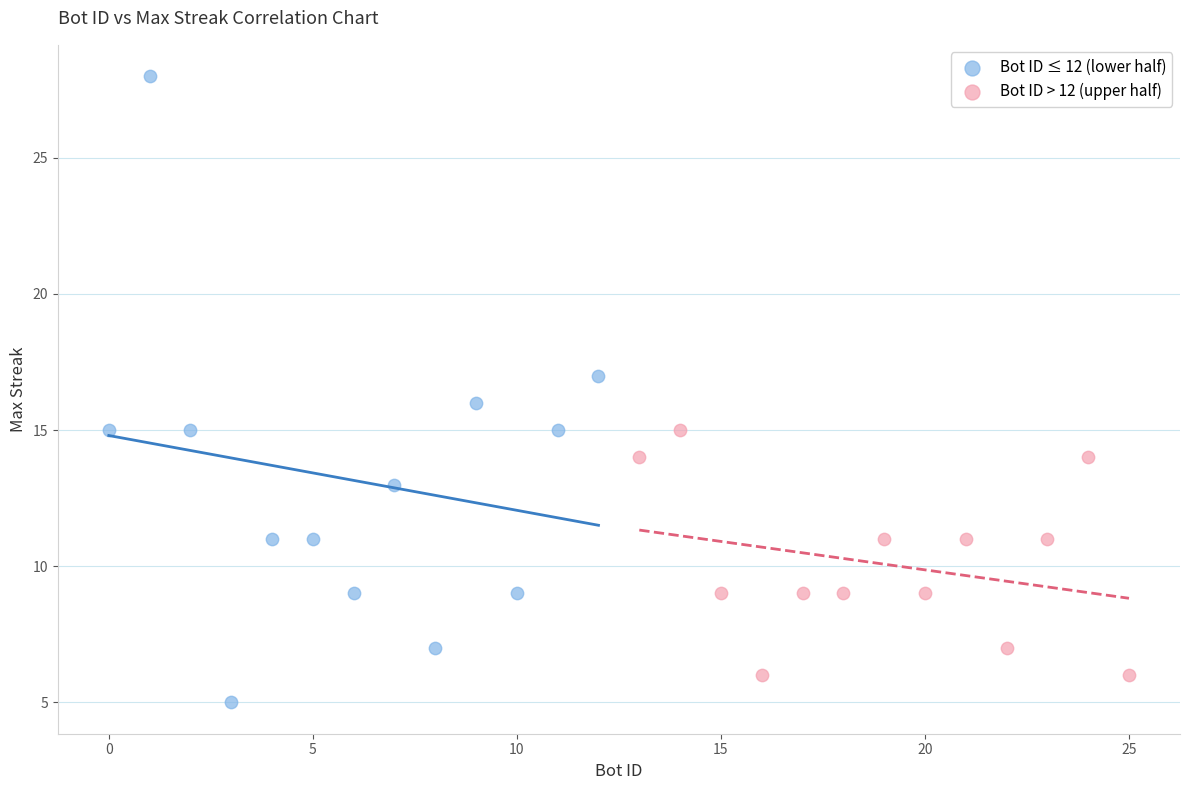

Which series has the largest Y range (max minus min)?

Bot ID ≤ 12 (lower half)